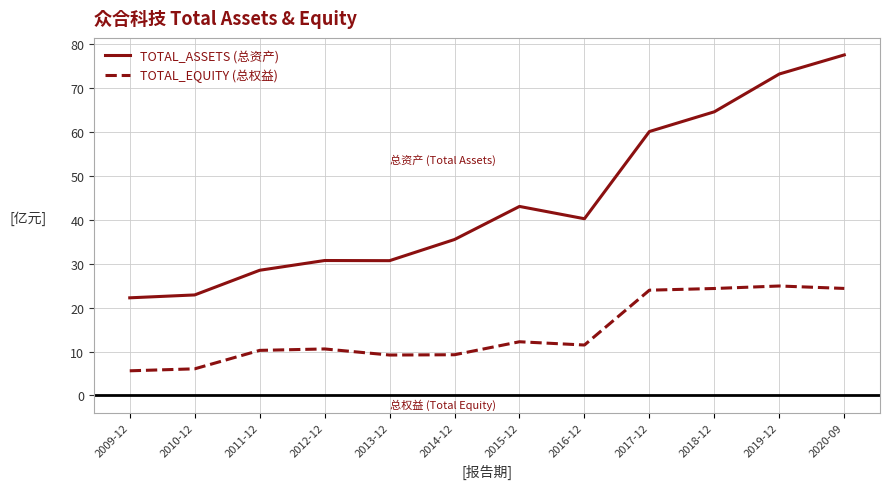

What position from the right is 2011-12?

10